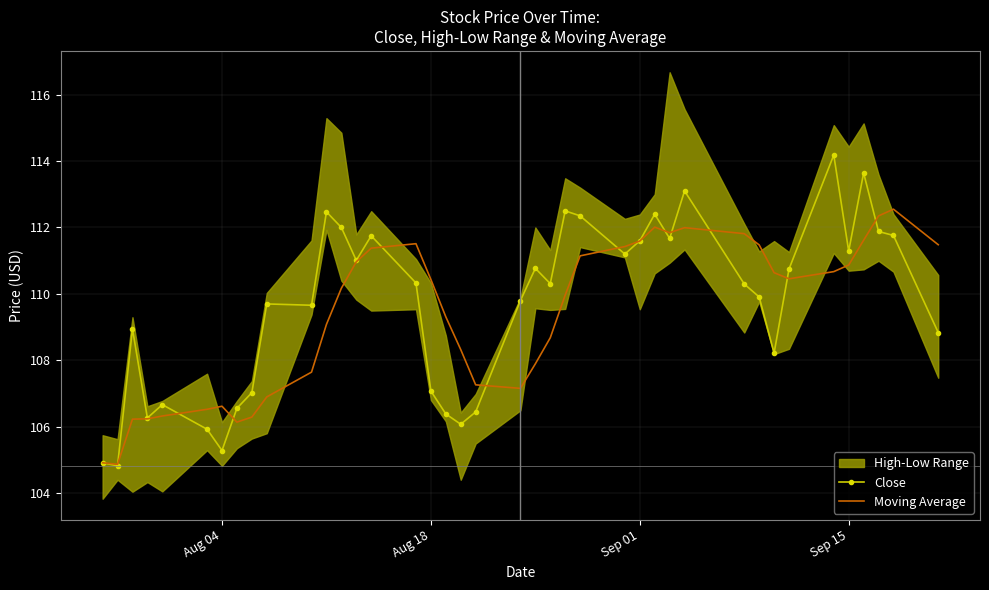

What is the highest value of the Close series?

114.2